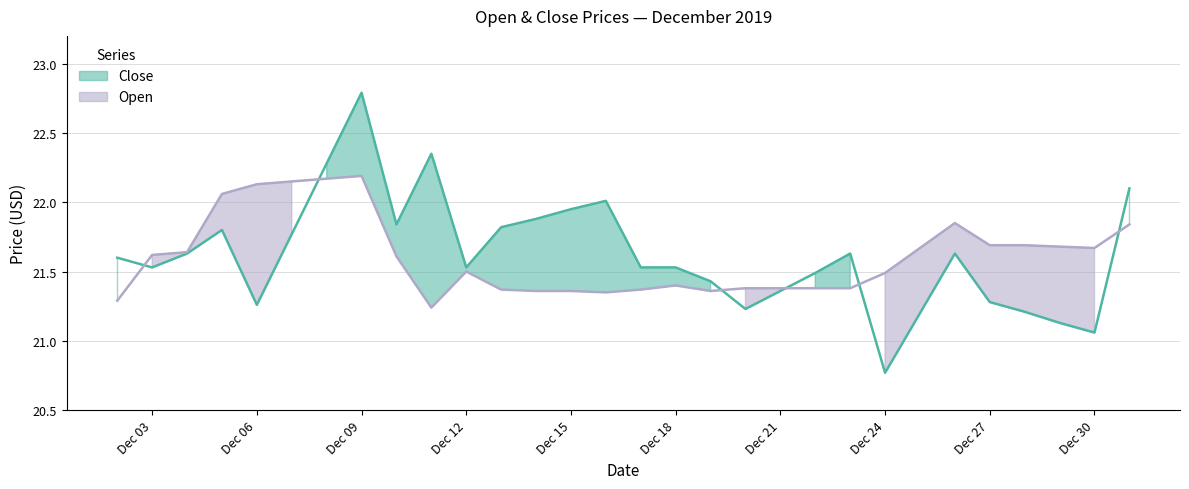

Is this an area chart (filled region under the line)?

No